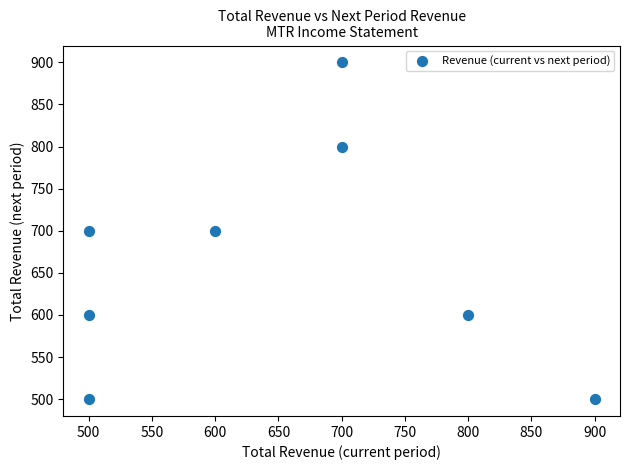

What is the average X value?

650